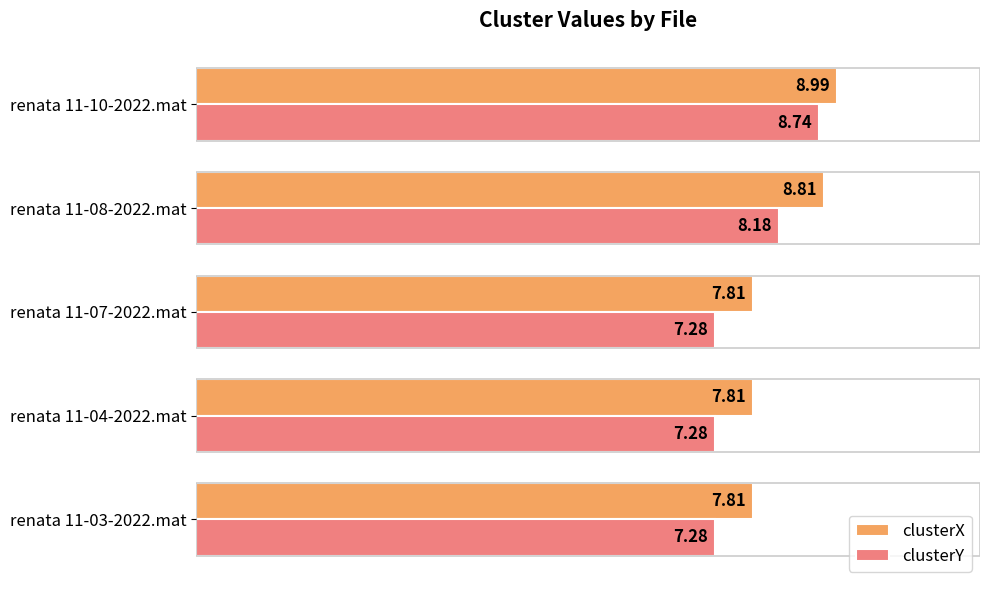

Rank the series by their maximum value, from highest to lowest.

clusterX, clusterY